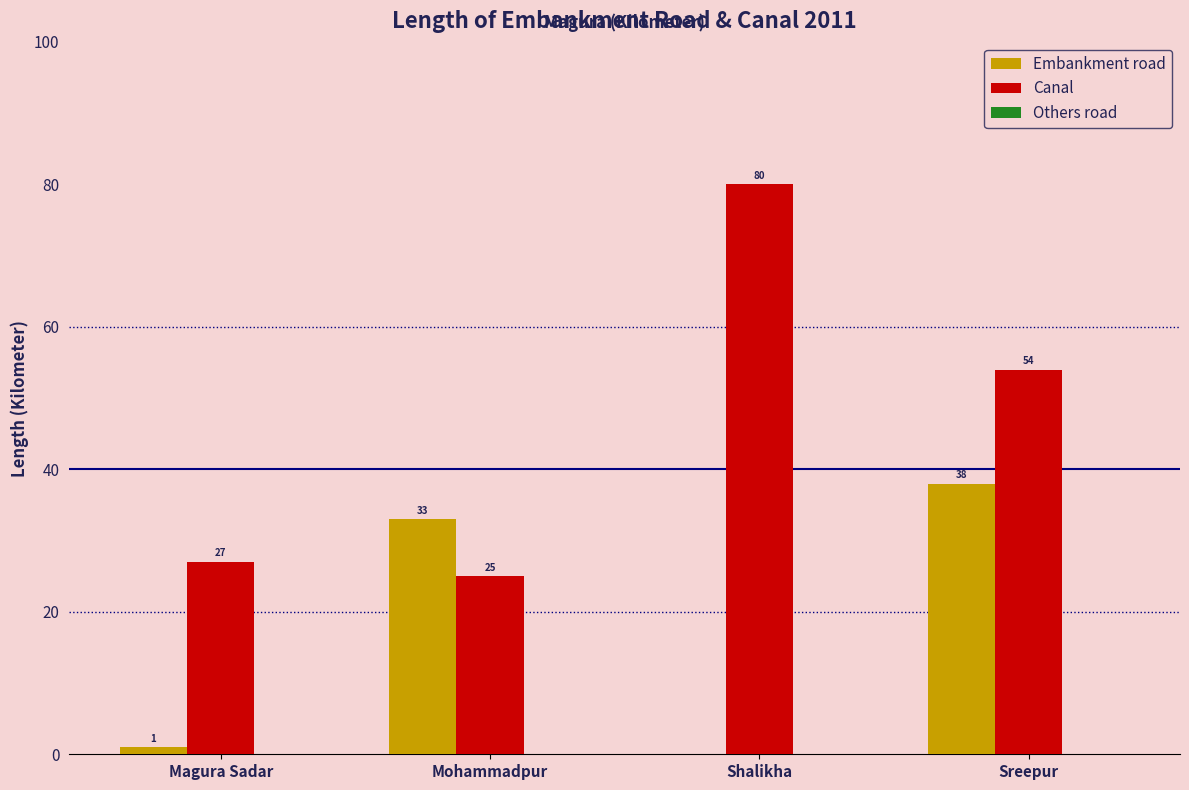

Which series has the widest spread of values?

Canal